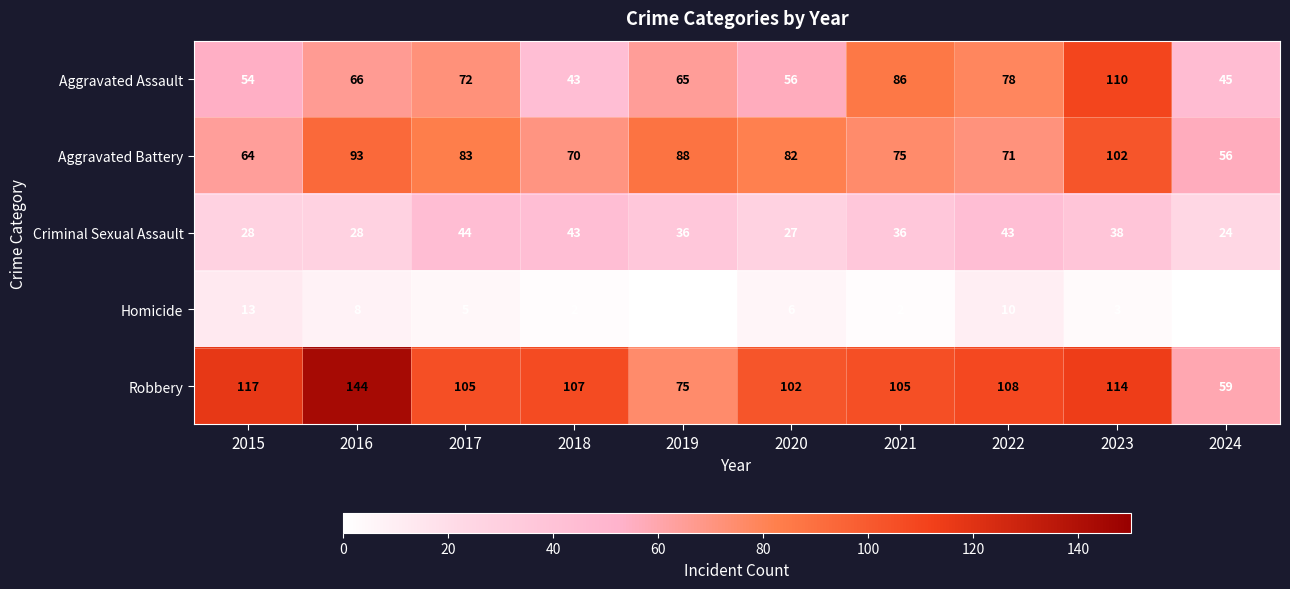

What is the sum of all Aggravated Assault values?

675